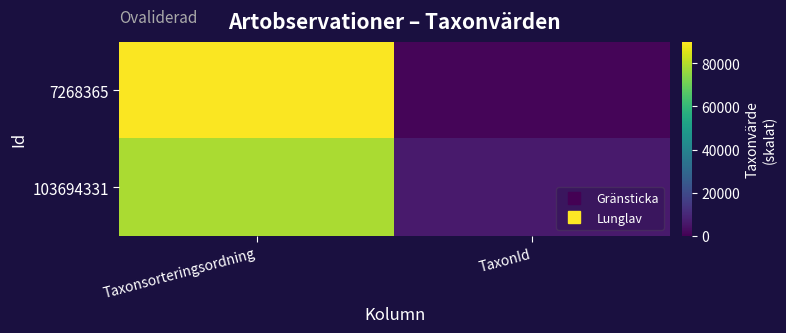

List the series in order of their peak value, lowest first.

103694331, 7268365